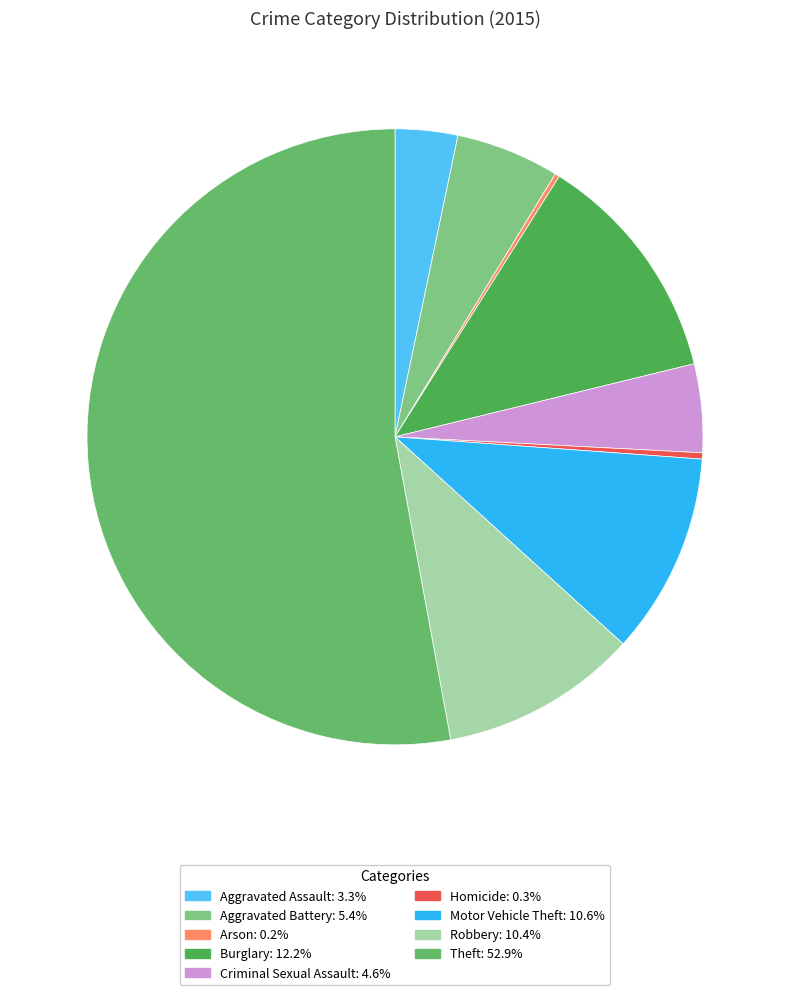

Does Theft represent more than half of the total?

Yes